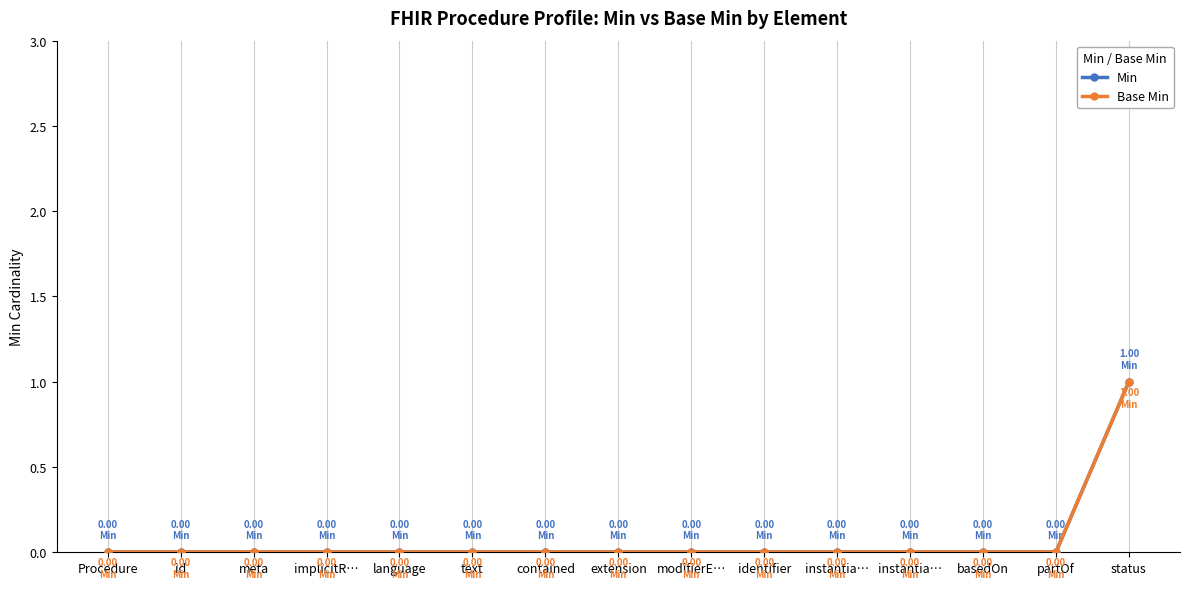

What is the label of the 14th point from the right?

id